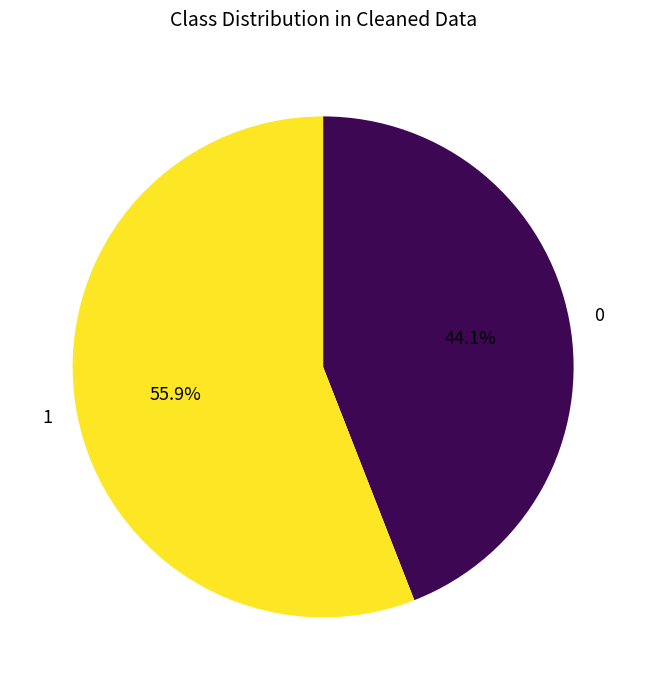

Does 0 represent more than half of the total?

No